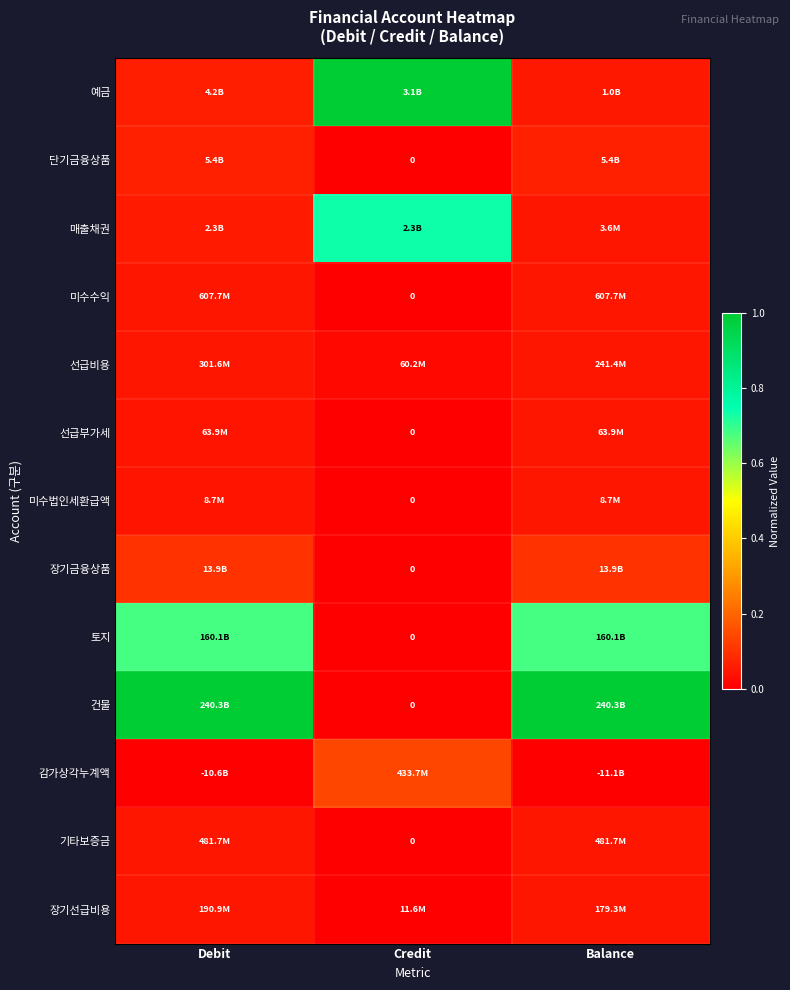

Is it true that 예금 equals 0.1 at Balance?

False